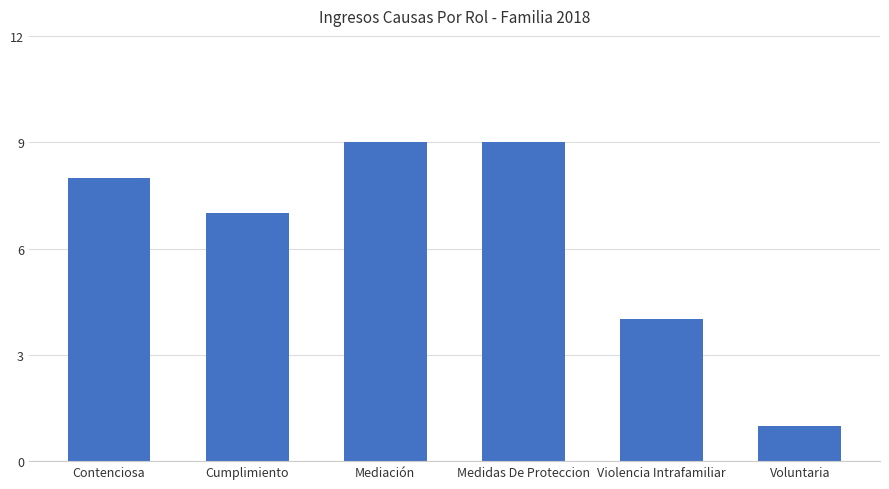

What is the change in value from Mediación to Violencia Intrafamiliar?

-5